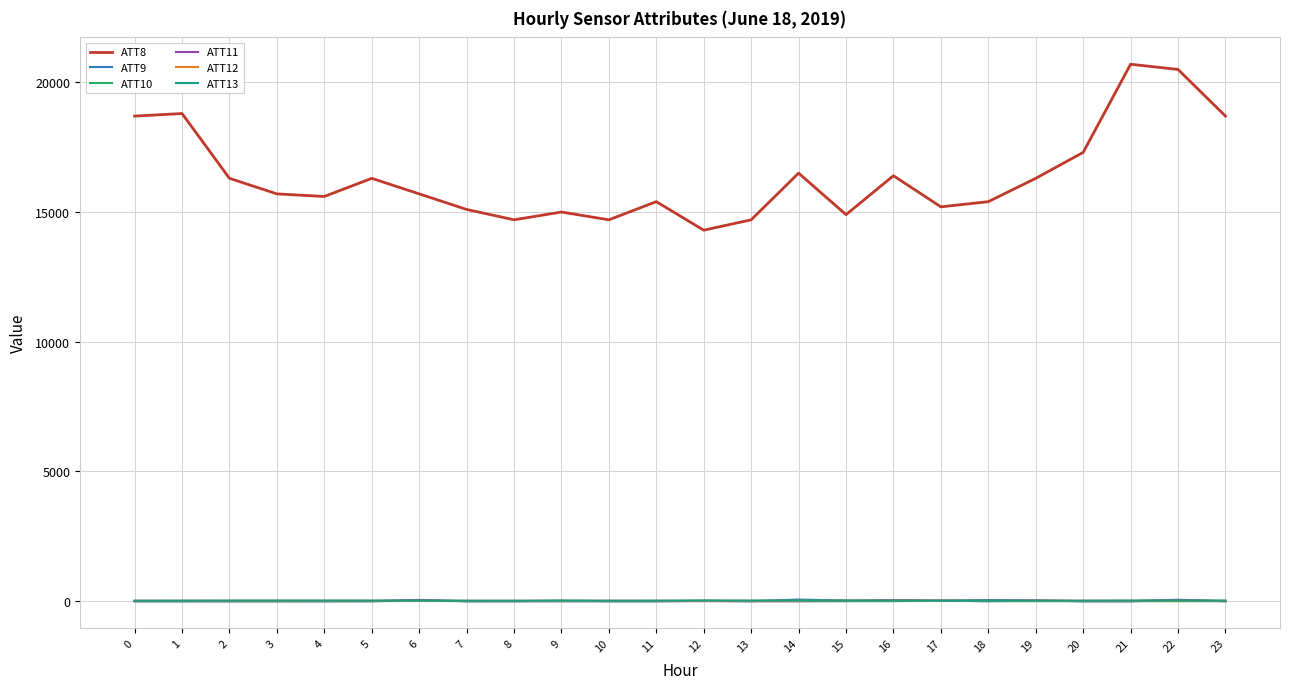

Which series has the largest range (max minus min)?

ATT8